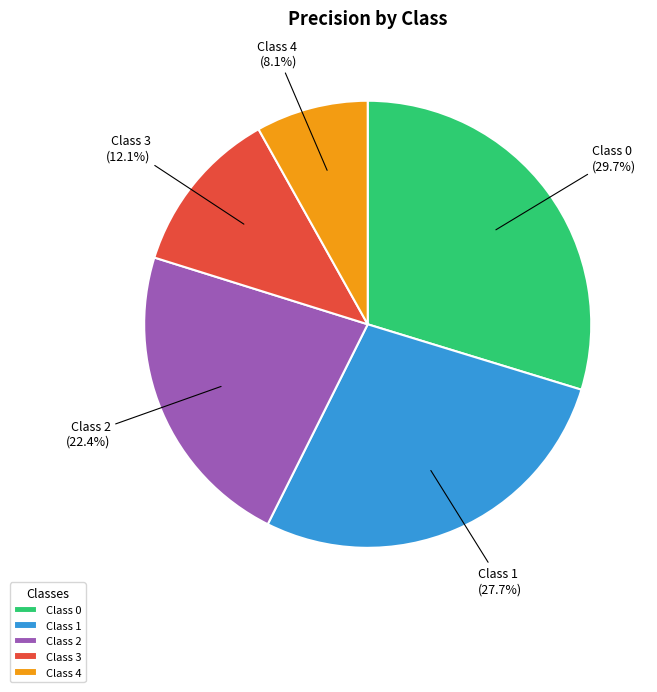

Rank the categories by value from lowest to highest.

Class 4, Class 3, Class 2, Class 1, Class 0